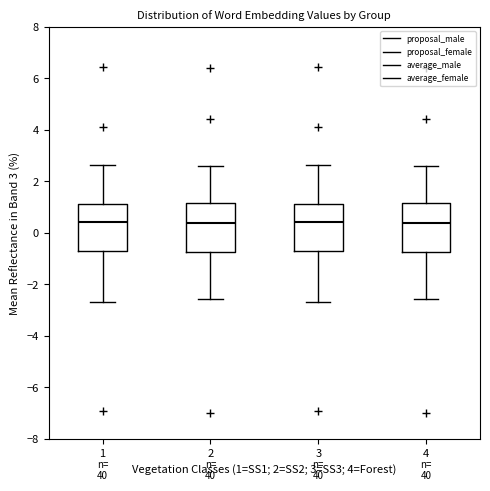

Reading left to right, read every box against the y-axis: the position of its median line, the range the box covers, and the ends of its whiskers. The values are not printed on the chart, so give them approximately, as read against the axis.

1: median 0.4, box -0.8 to 1.2, whiskers -2.6 to 2.6
2: median 0.4, box -0.8 to 1.2, whiskers -2.6 to 2.6
3: median 0.4, box -0.8 to 1.2, whiskers -2.6 to 2.6
4: median 0.4, box -0.8 to 1.2, whiskers -2.6 to 2.6